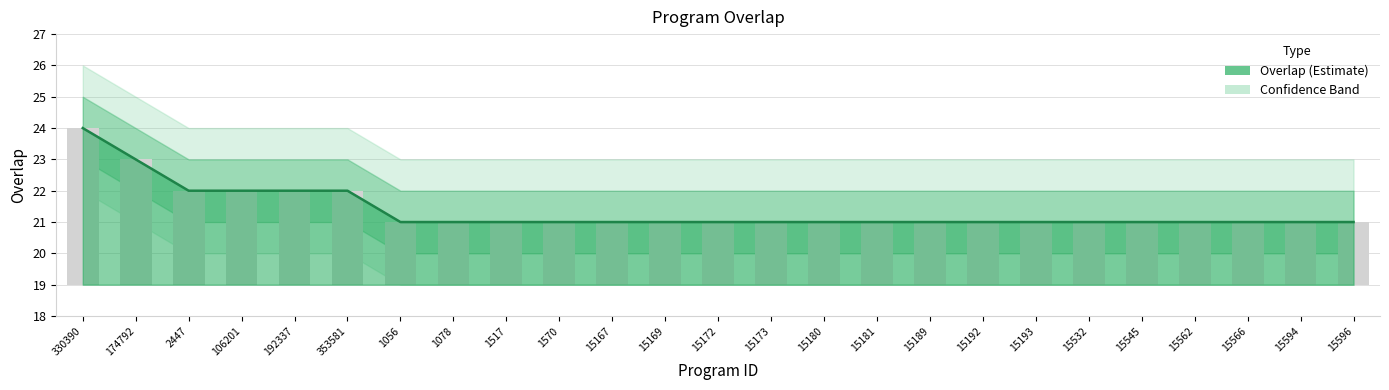

Rank the categories by value from highest to lowest.

330390, 174792, 2447, 106201, 192337, 353581, 1056, 1078, 1517, 1570, 15167, 15169, 15172, 15173, 15180, 15181, 15189, 15192, 15193, 15532, 15545, 15562, 15566, 15594, 15596